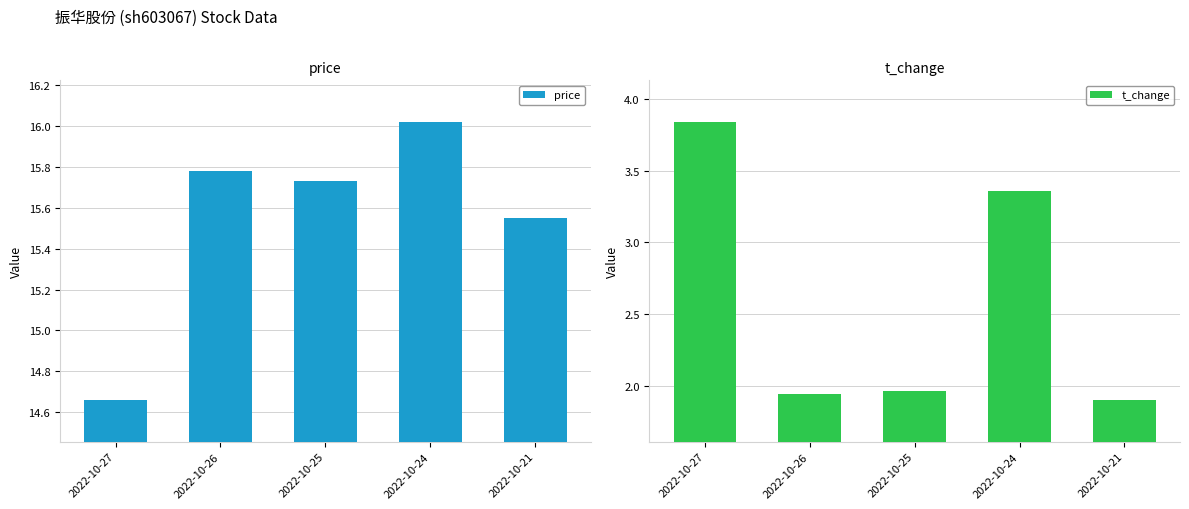

What is the sum of the t_change values at 2022-10-26 and 2022-10-25?

3.9